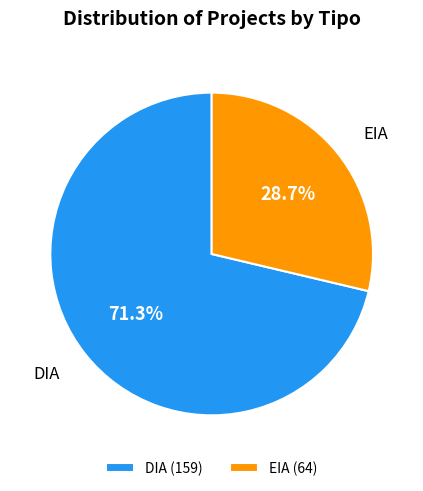

Does any single category account for the majority?

Yes